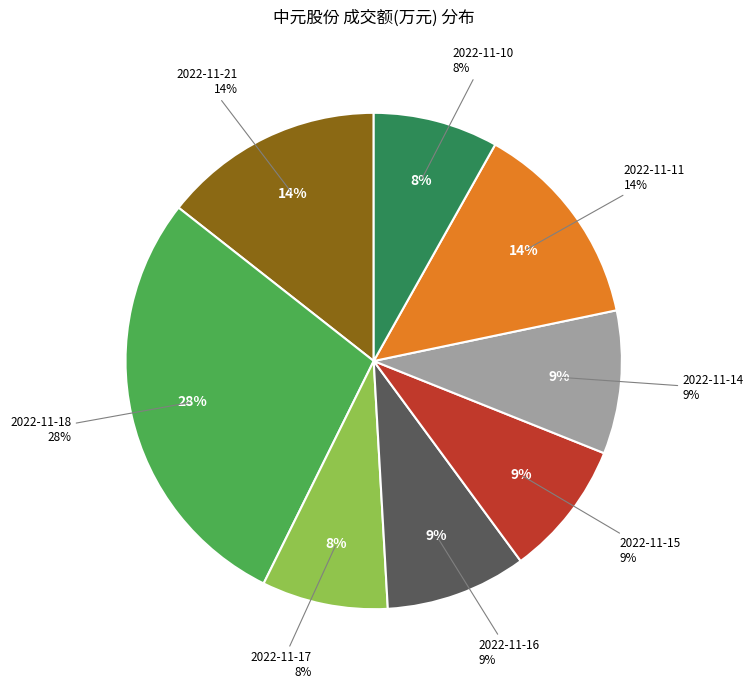

Is it true that 2022-11-17 is 1% of the pie?

False